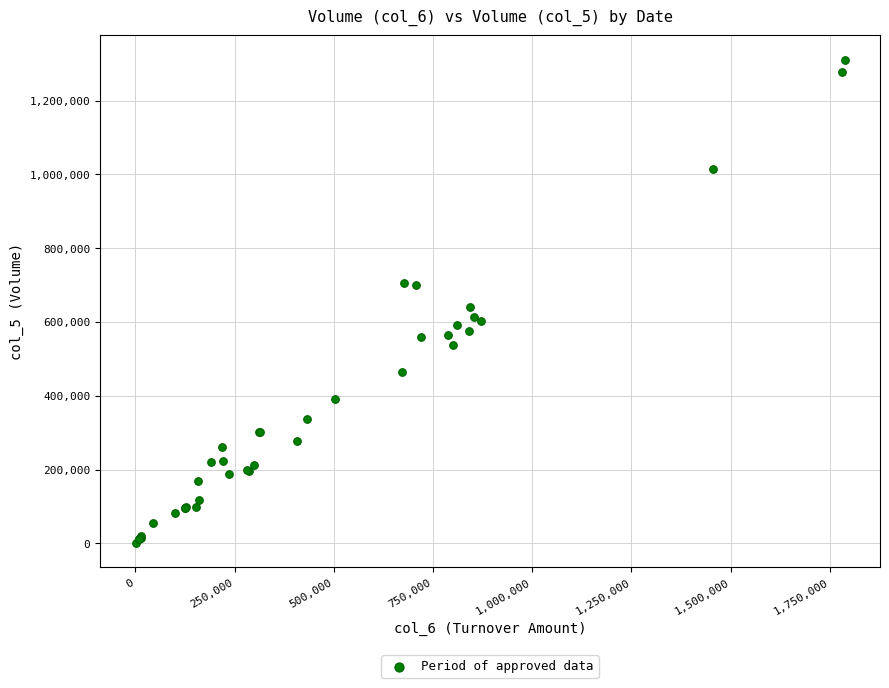

What Y value in the scatter plot is closest to 656000?

640000